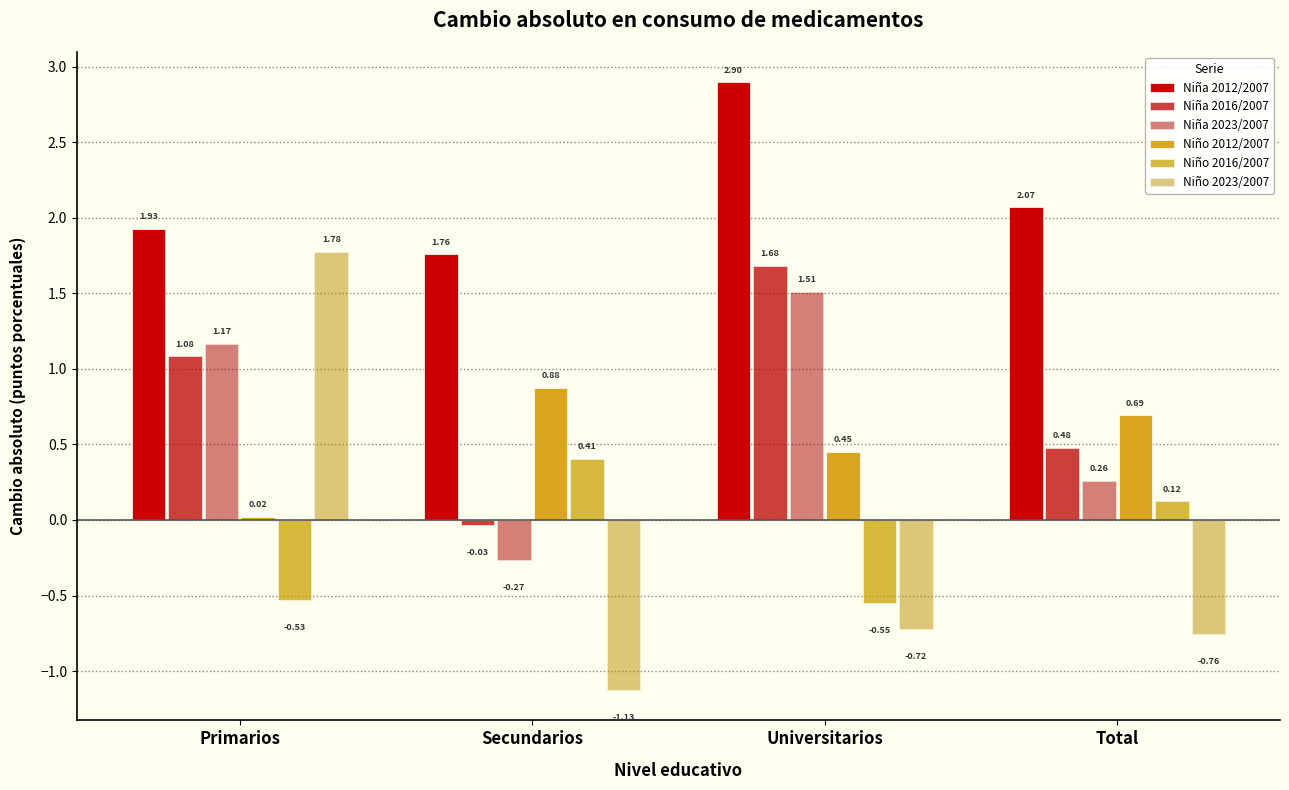

How many bars are there in each group?

6